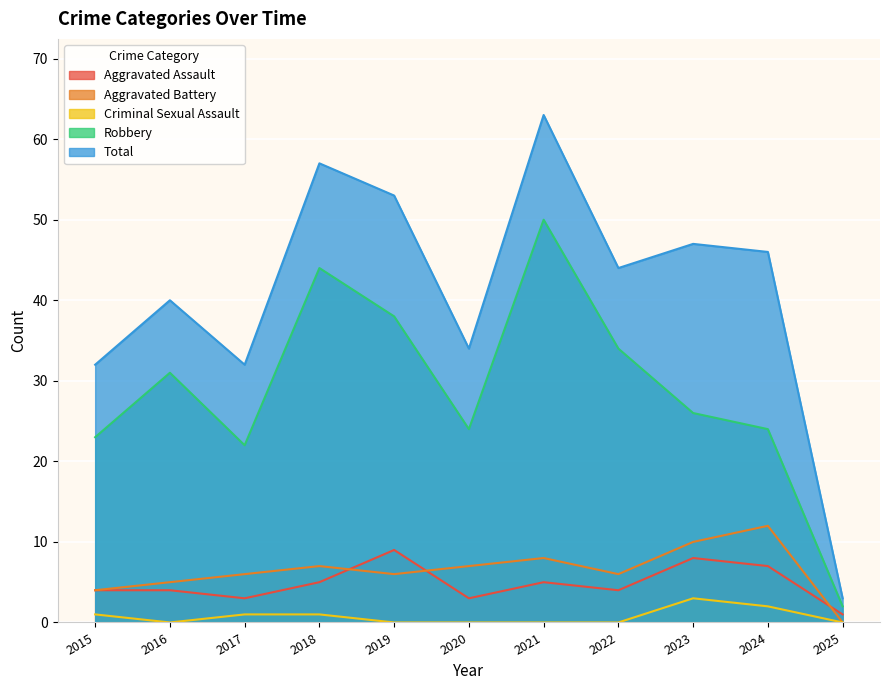

The value of Total at 2015 is 32. True or false?

True